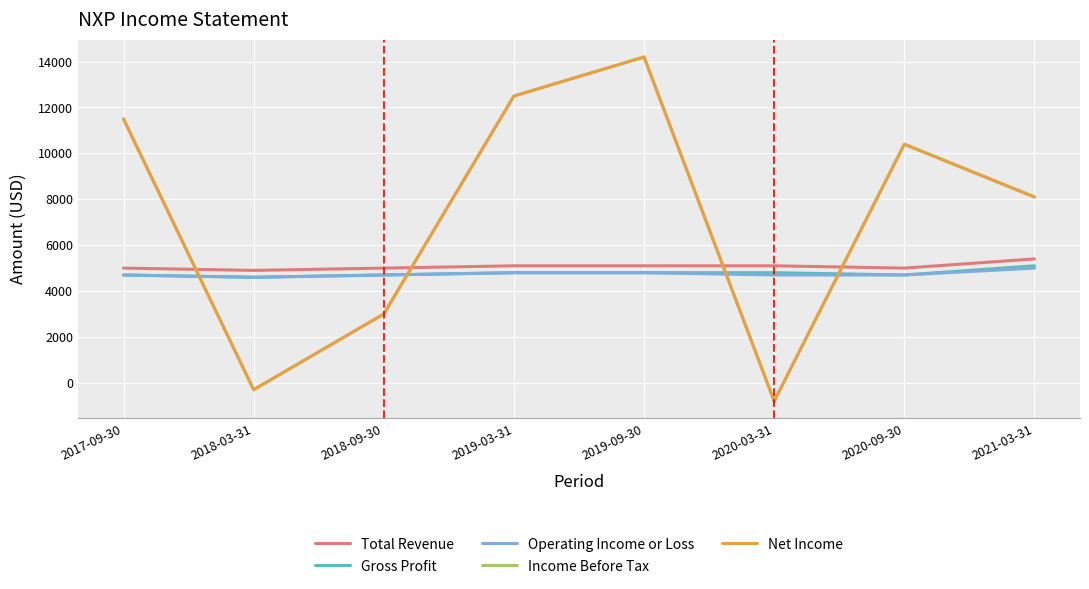

How many intersections are there between Income Before Tax and Gross Profit?

4